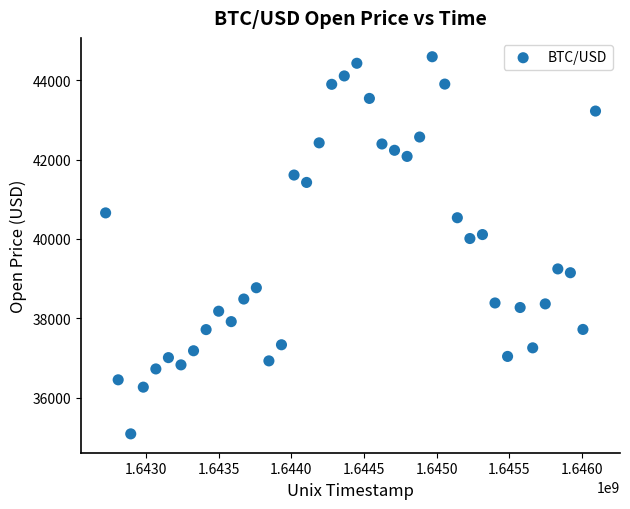

What is the range of X values (max minus min)?

3369600.0